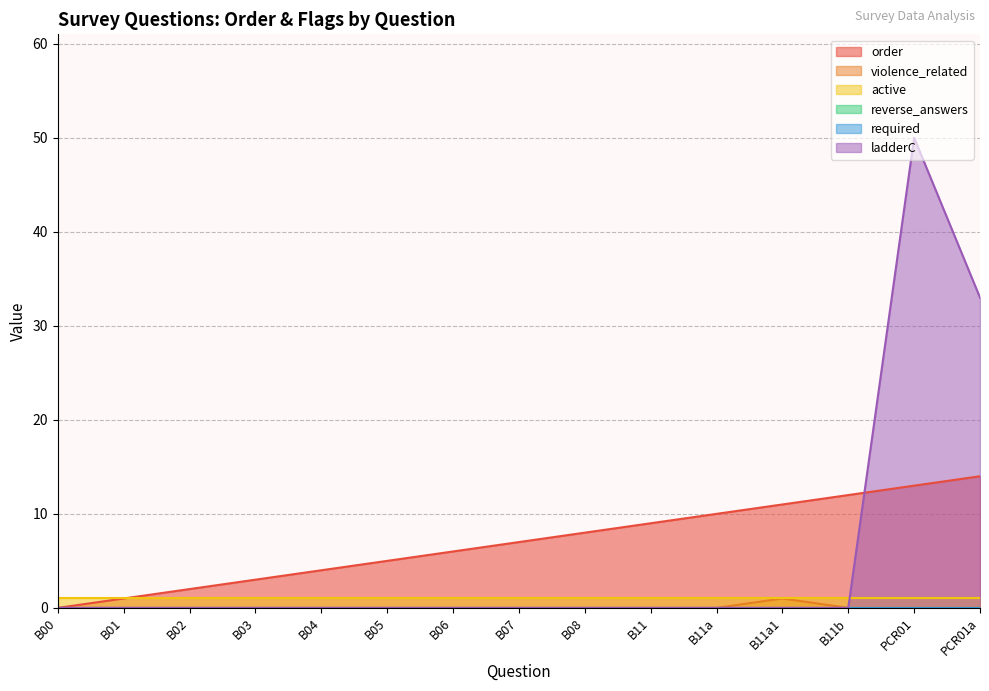

Does the chart have visible grid lines?

Yes